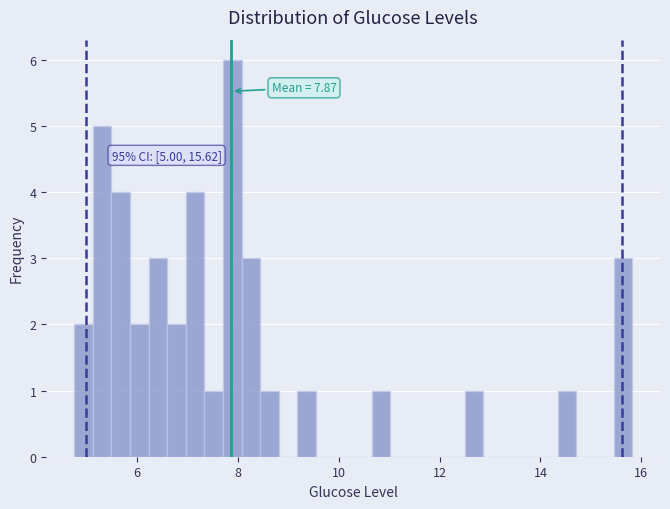

Around what value on the x-axis is the tallest bar? Give the approximate position of its centre, as read against the axis.

7.8